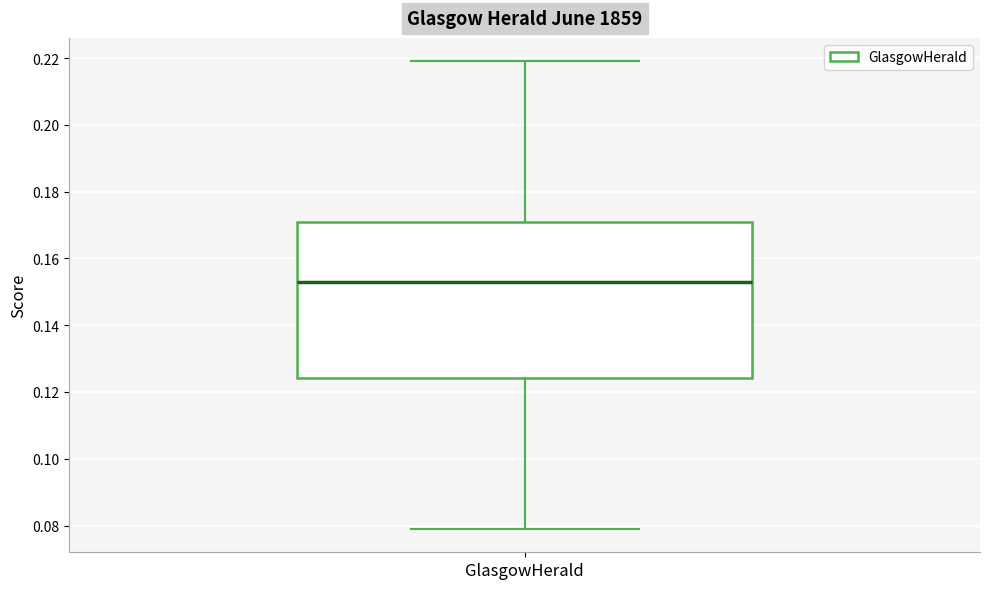

Transcribe this box plot: give where the median line is, the range the box spans, and where the two whiskers end, as read against the y-axis. The values are not printed on the chart, so give them approximately, as read against the axis.

median 0.154, box 0.124 to 0.172, whiskers 0.078 to 0.220